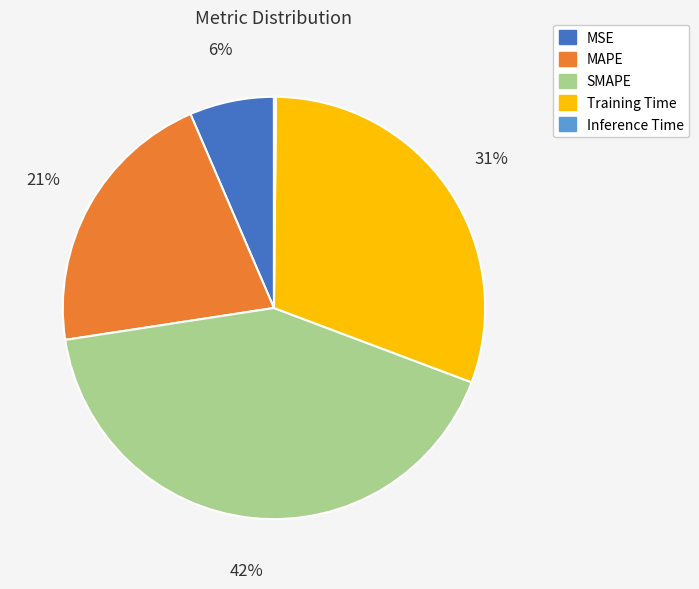

True or false: MAPE accounts for 31% of the total.

False